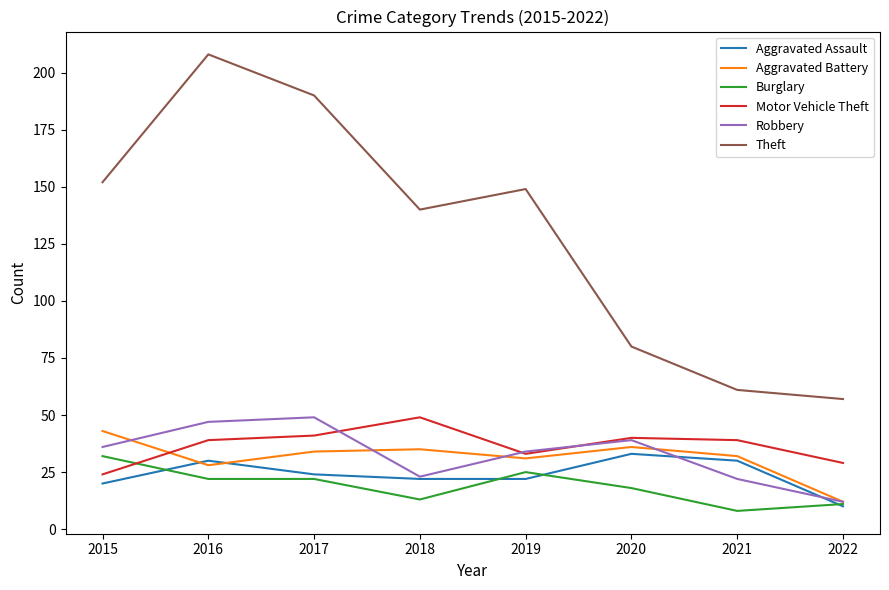

Where is Robbery nearest to the value 30?

2019